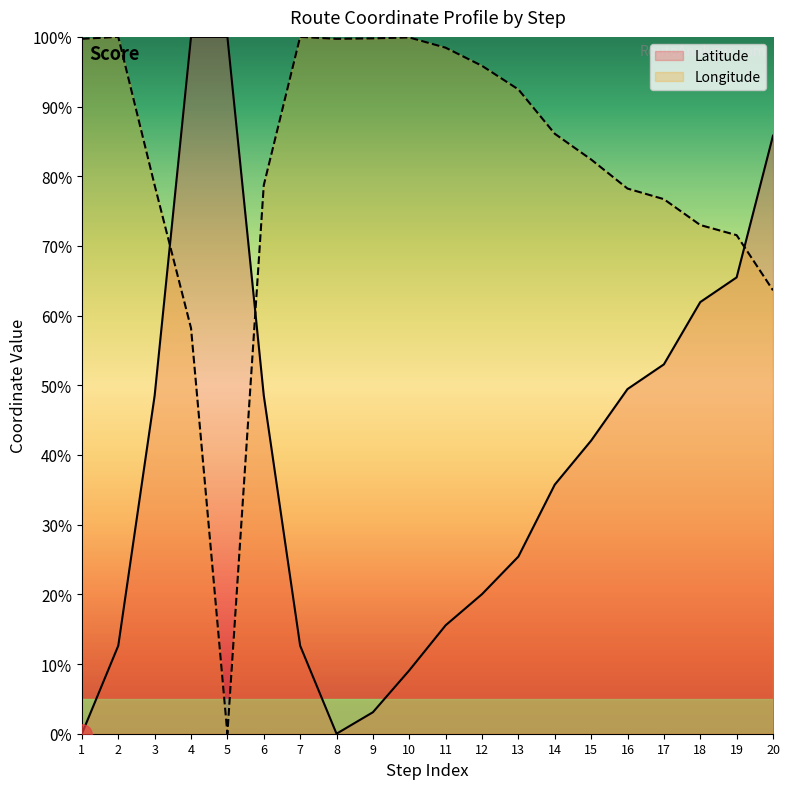

Where does the Latitude series first go above 42?

3